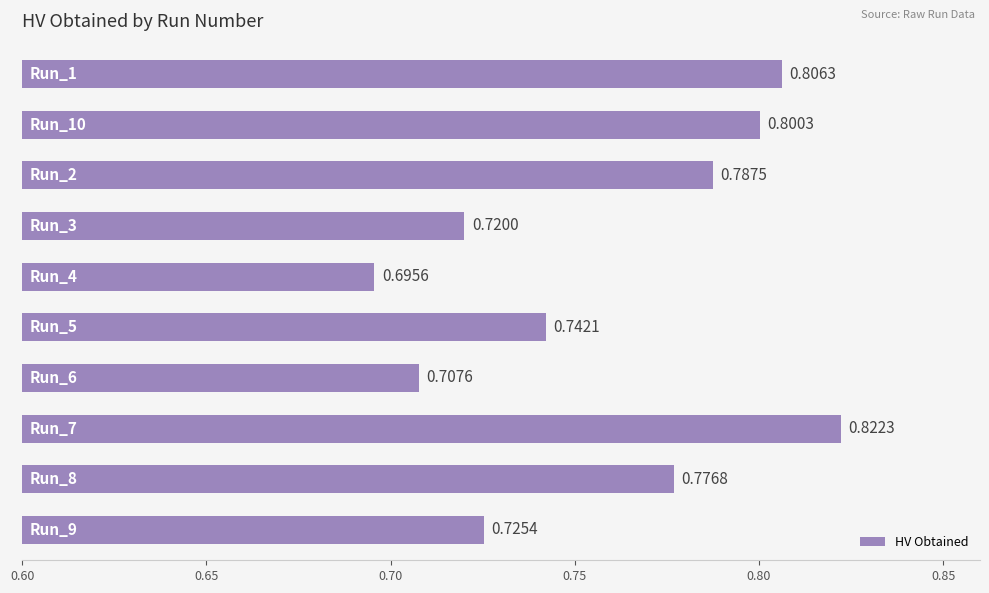

What is the sum of all values?

7.6